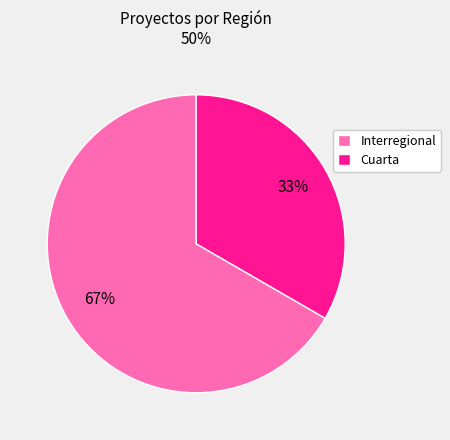

Approximately how many times larger is the value at Interregional compared to Cuarta?

2.0